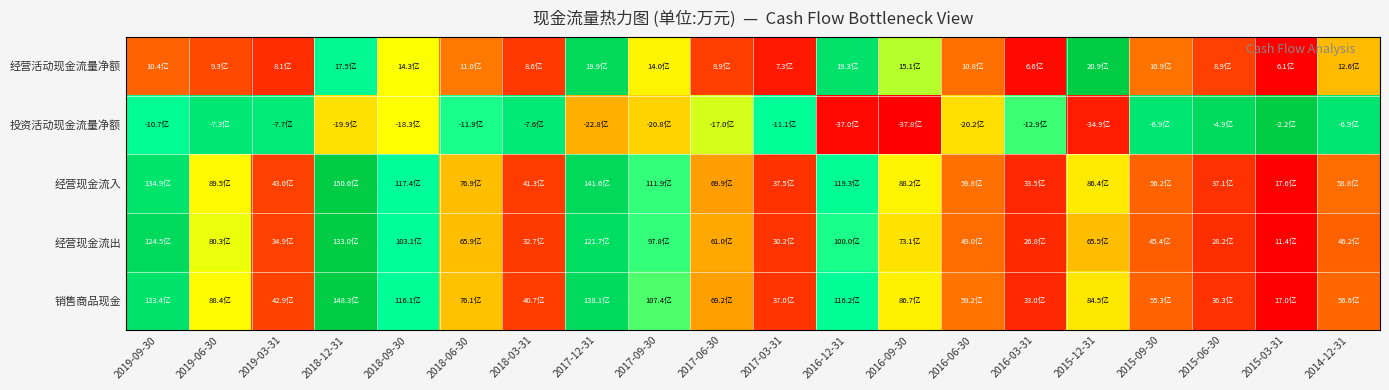

At how many categories does at least one series exceed 0?

20